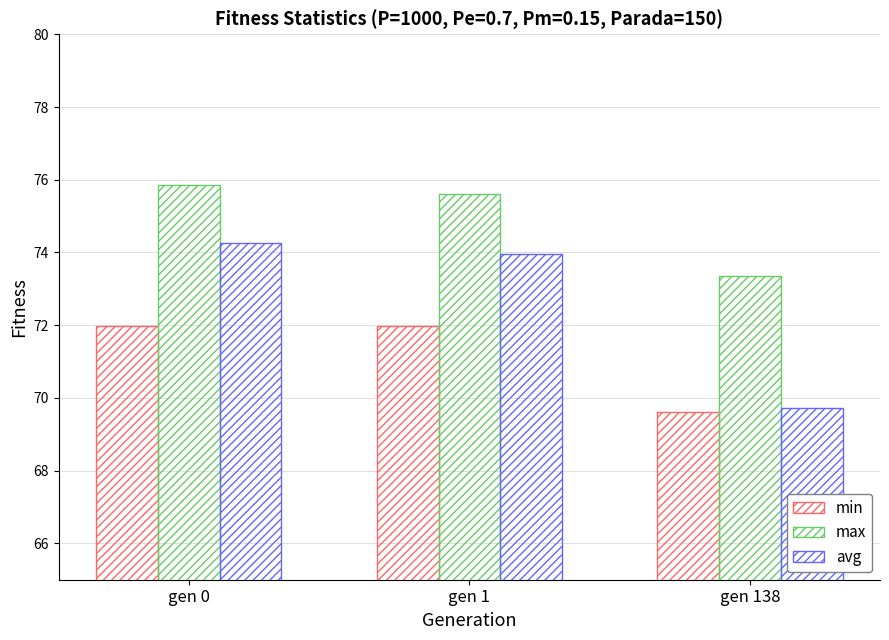

At gen 0, list the series in order from smallest to largest.

min, avg, max